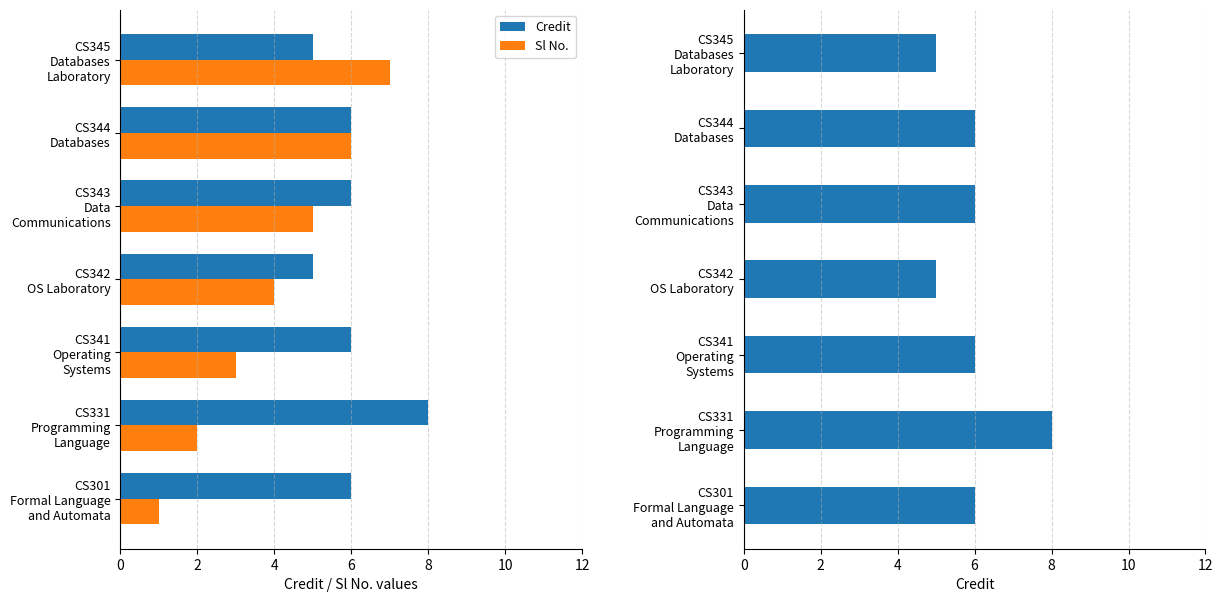

True or false: Sl No. has a value of 0 at CS331 Programming Language.

False